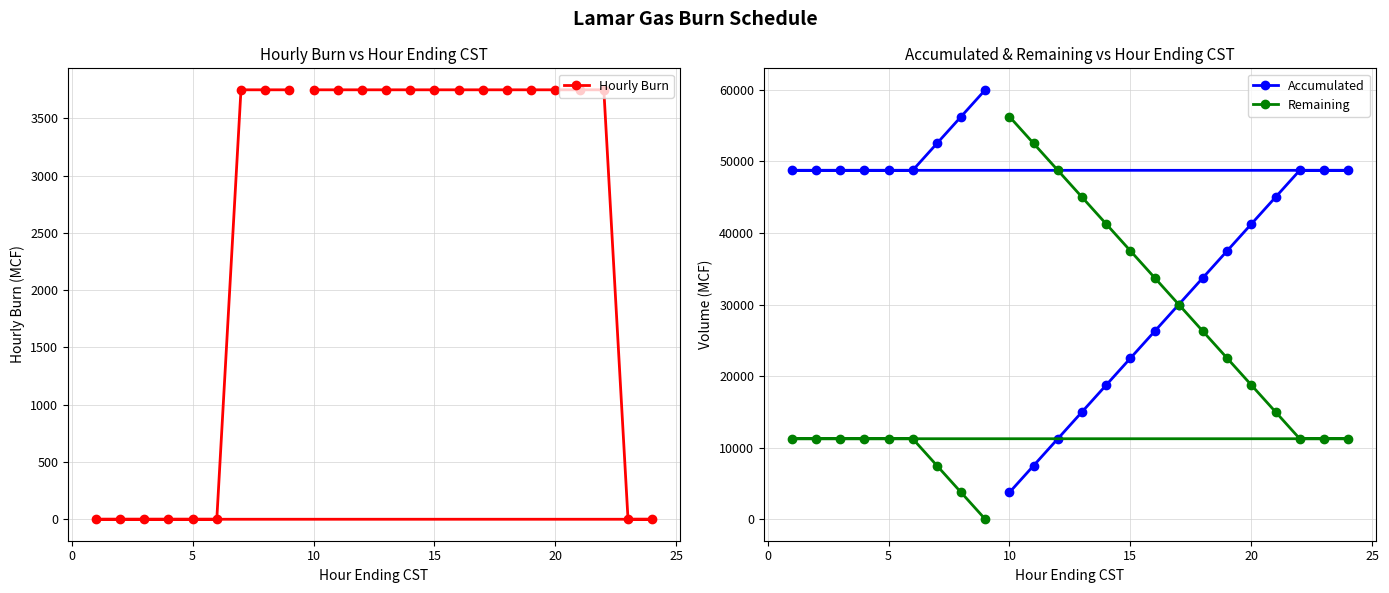

What is the lowest value of the Accumulated series?

3750